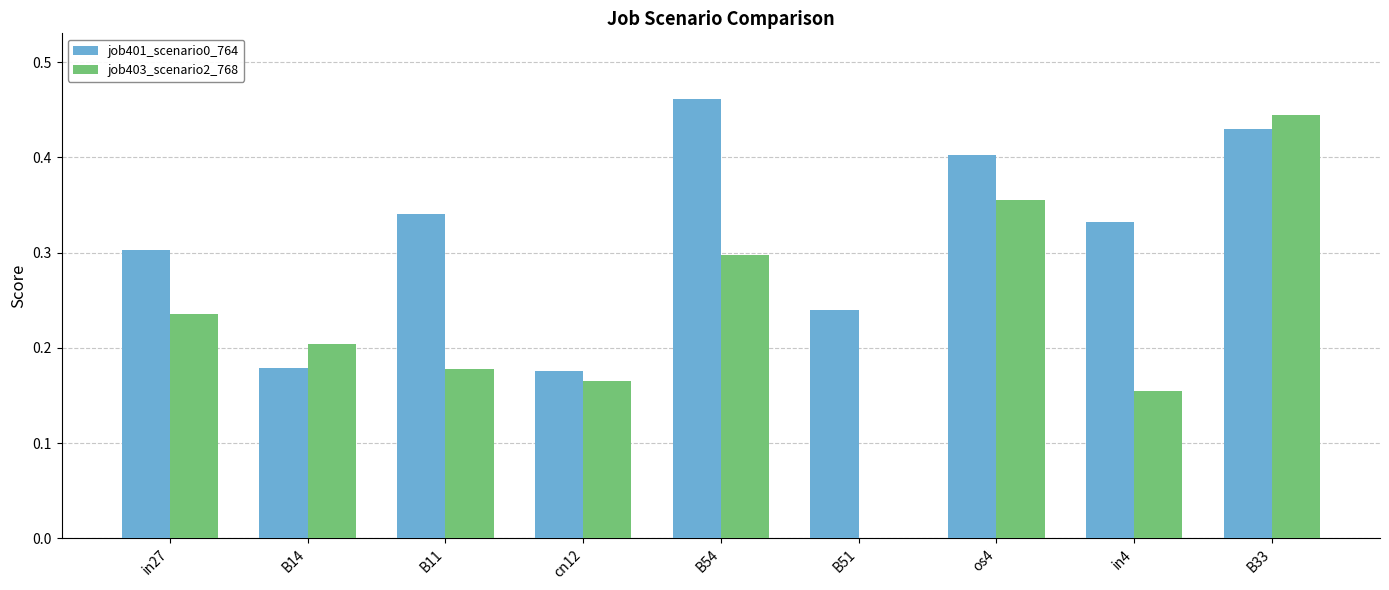

The job401_scenario0_764 series shows 0.2 at cn12. True or false?

True